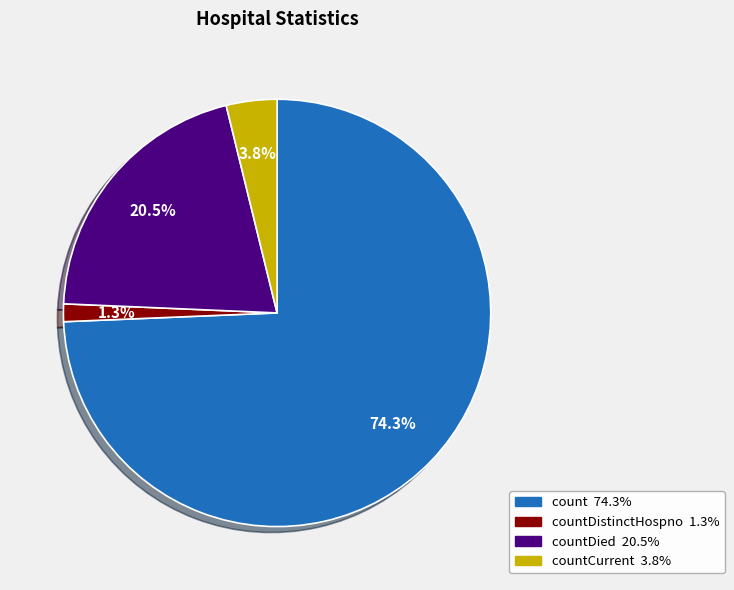

To the nearest percent, what is the average slice percentage?

25%